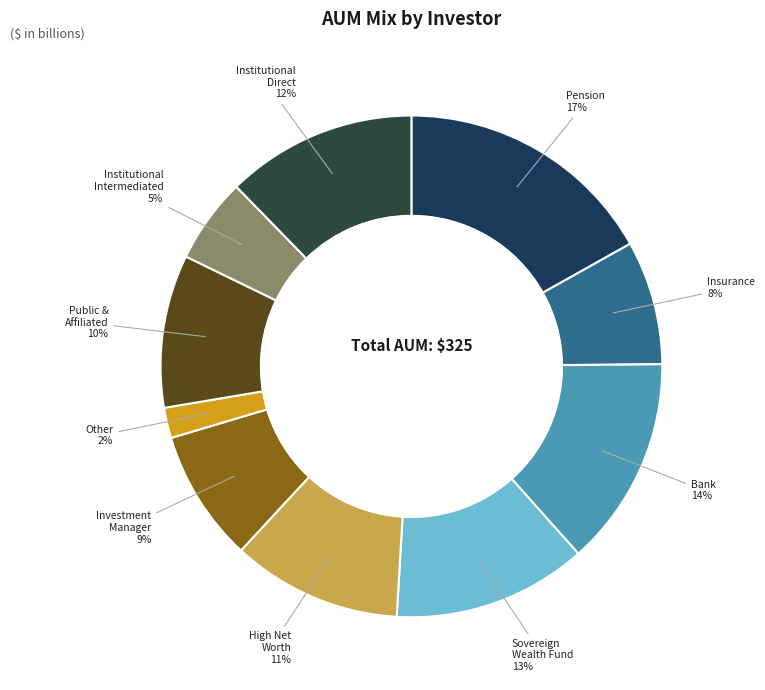

Is there a majority slice in this chart?

No